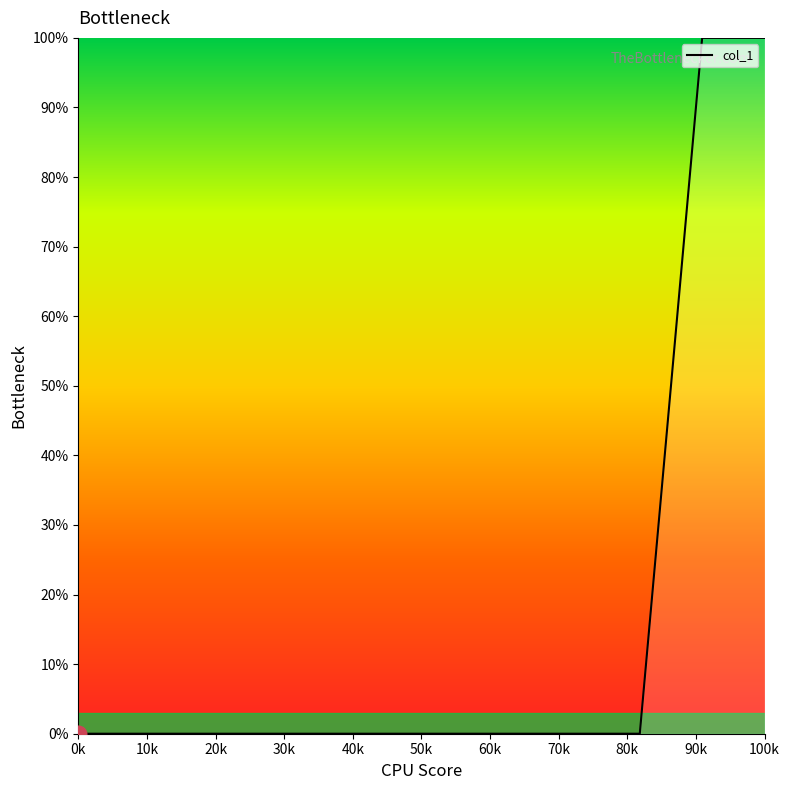

What is the difference between the maximum and minimum values?

100